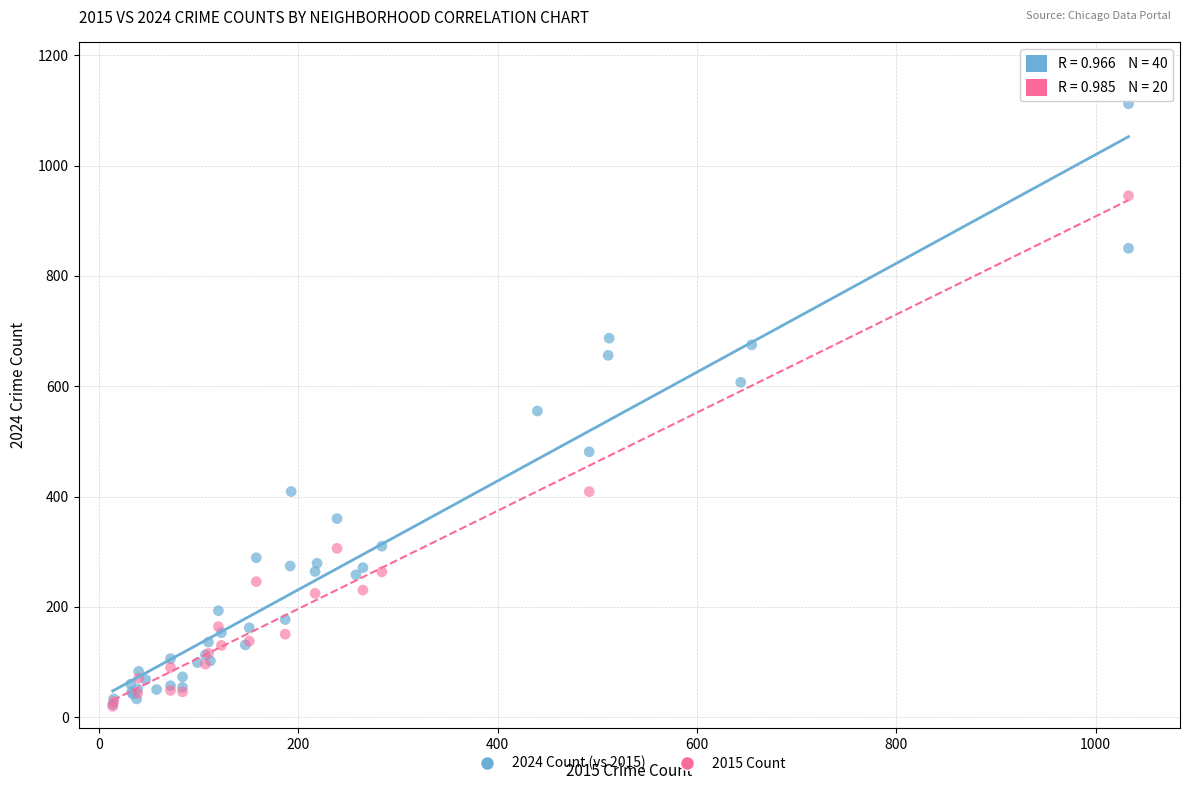

Which series has the largest Y range (max minus min)?

2024 Count (vs 2015)